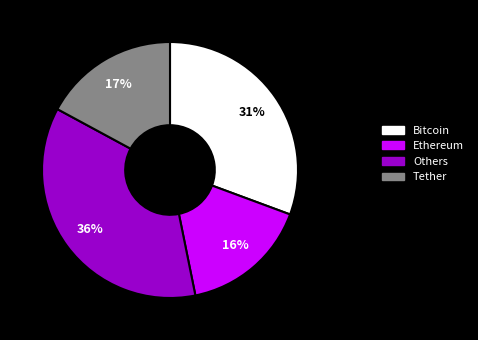

To the nearest percent, what is the difference between the largest and smallest slice percentages?

20%